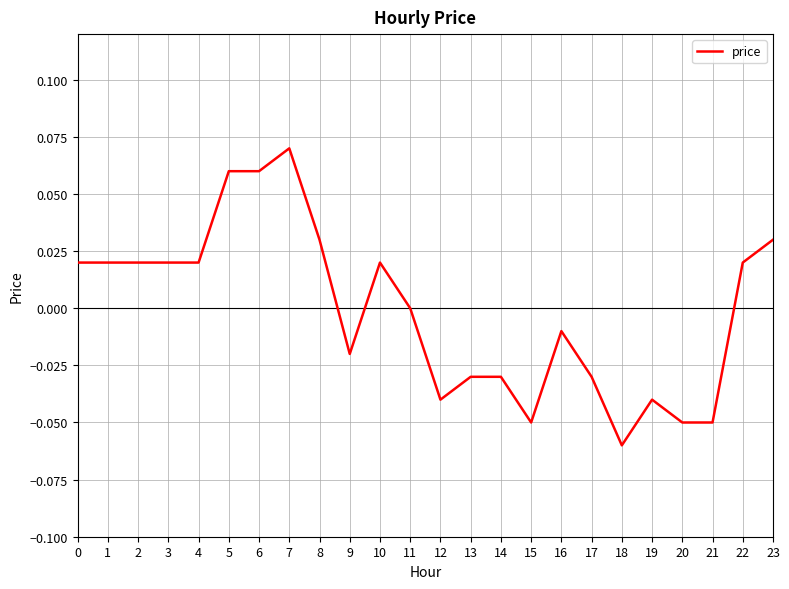

The value at 14 is -0.0. True or false?

True